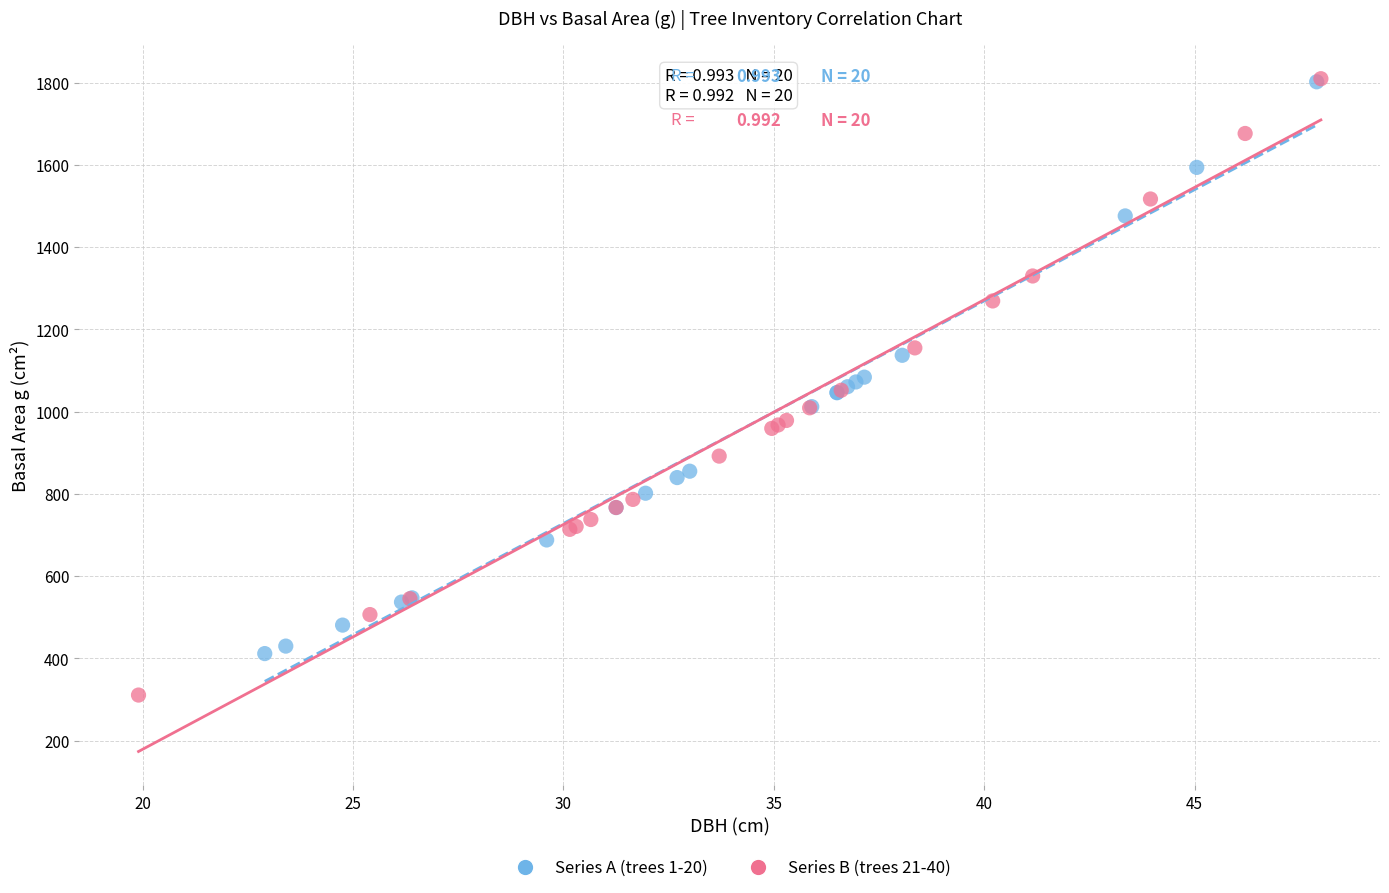

Which series has the largest Y range (max minus min)?

Series B (trees 21-40)